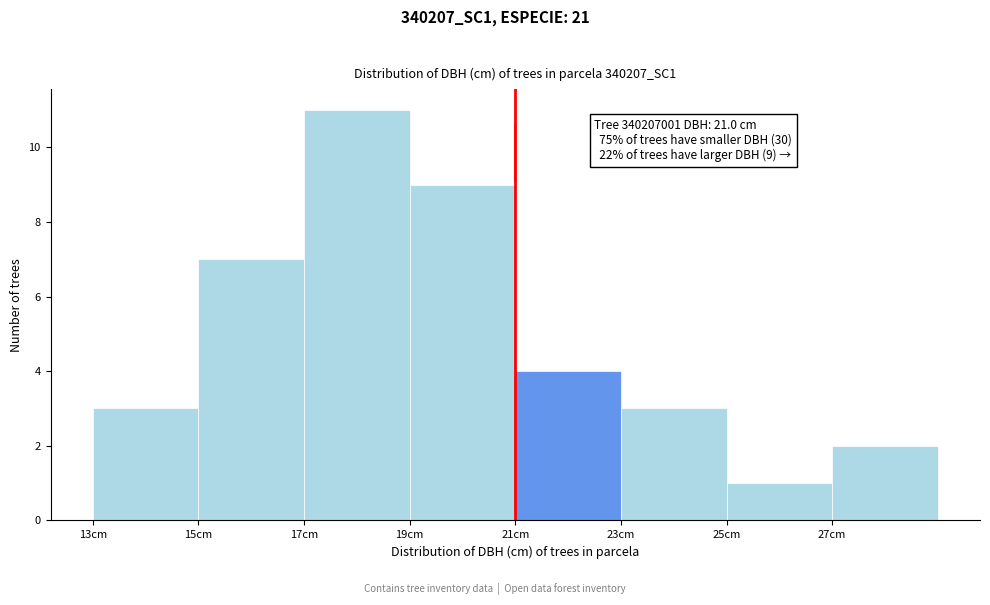

Which range on the x-axis has the tallest bar?

17 to 19